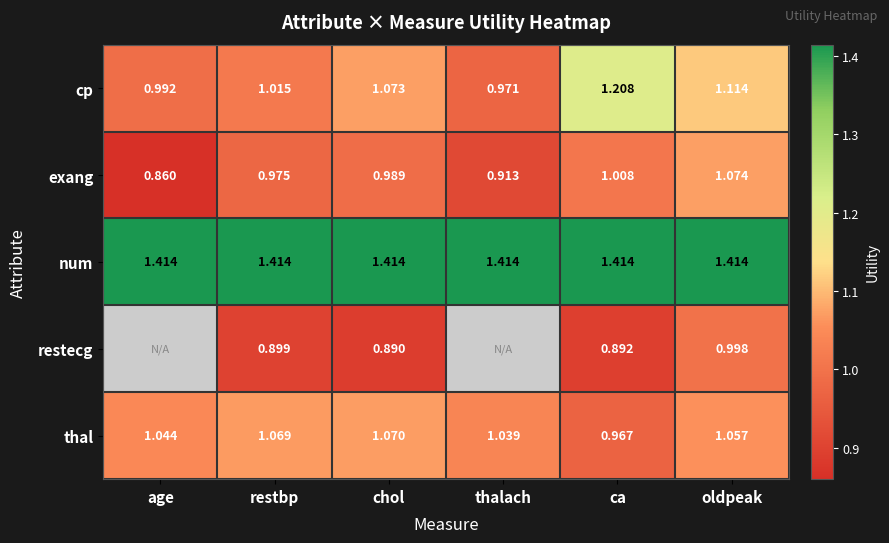

What is the difference between the highest and lowest values at thalach?

0.5